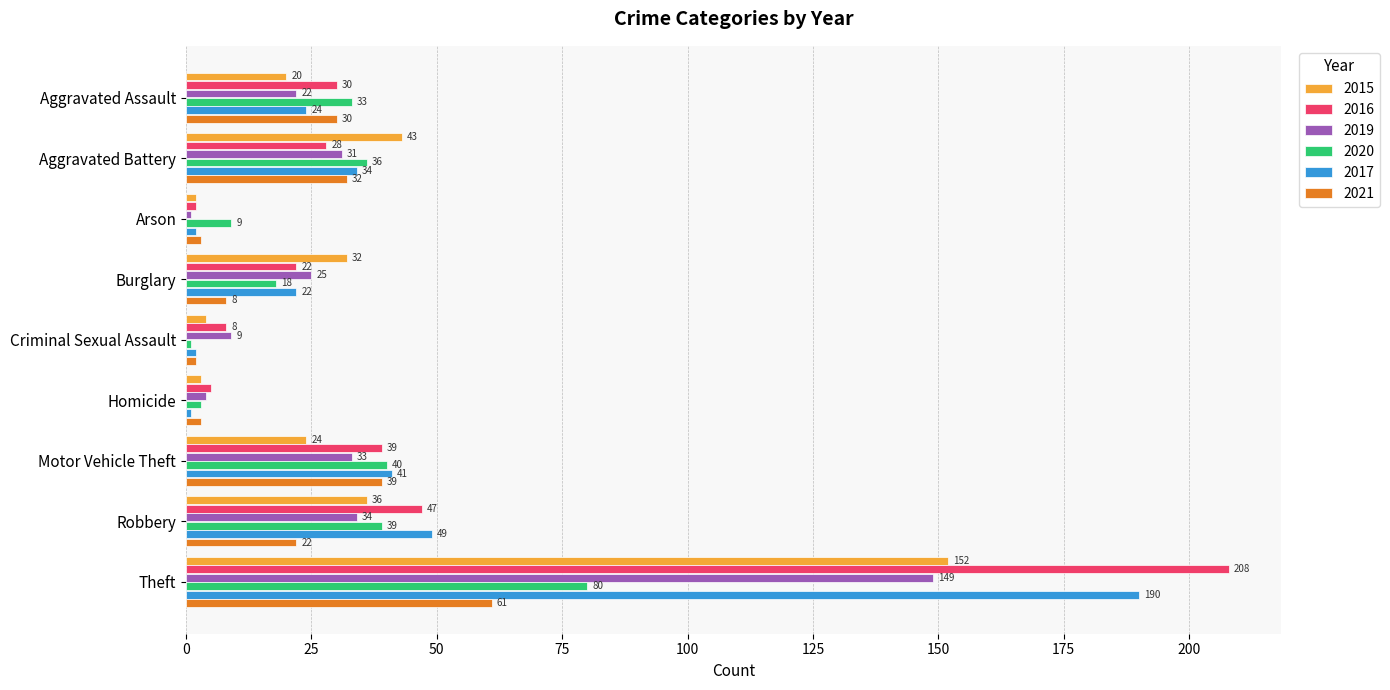

What is the difference between the 2021 values at Robbery and Criminal Sexual Assault?

20